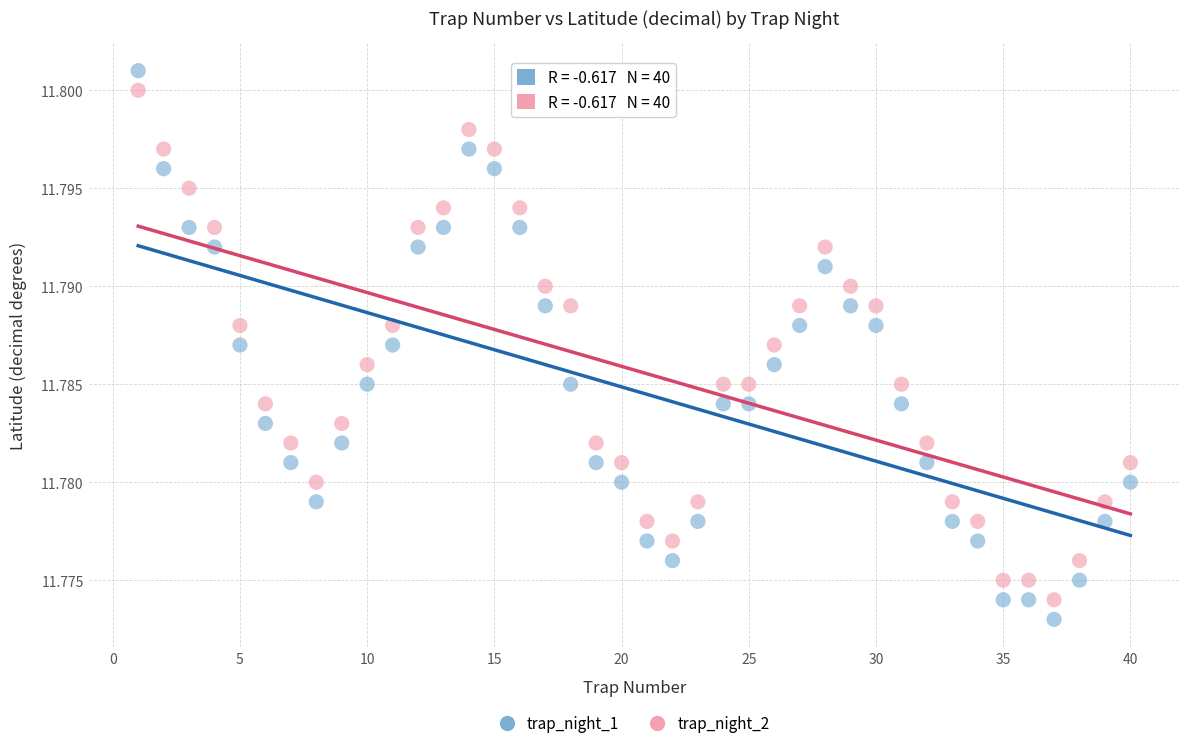

Which series has the largest Y range (max minus min)?

trap_night_1